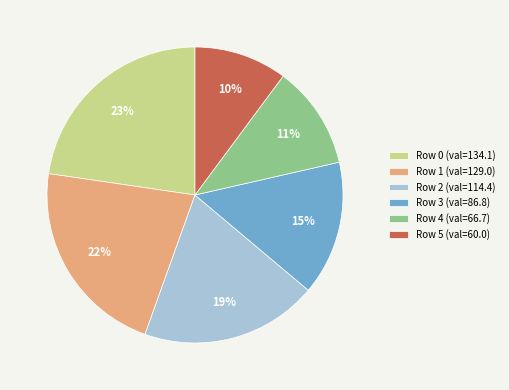

Is there a majority slice in this chart?

No